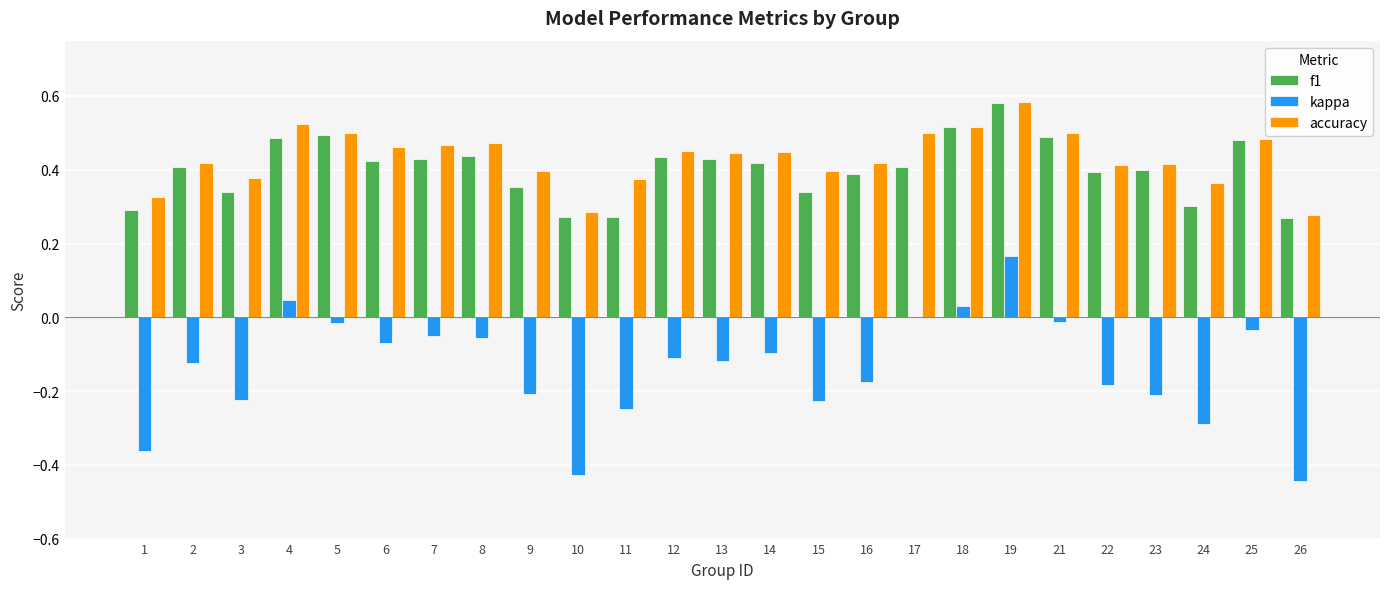

The f1 series shows 0.8 at 4. True or false?

False